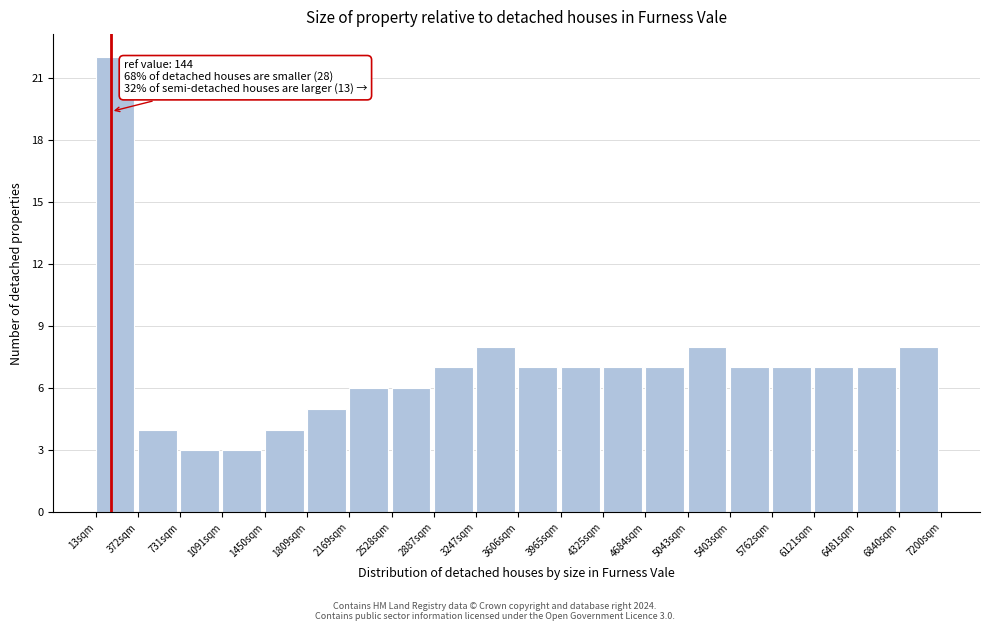

Over which range of the x-axis is the bar tallest?

0 to 350